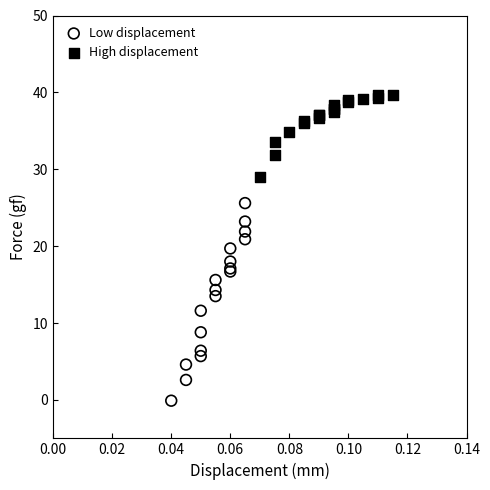

Which series reaches the minimum Y coordinate?

Low displacement